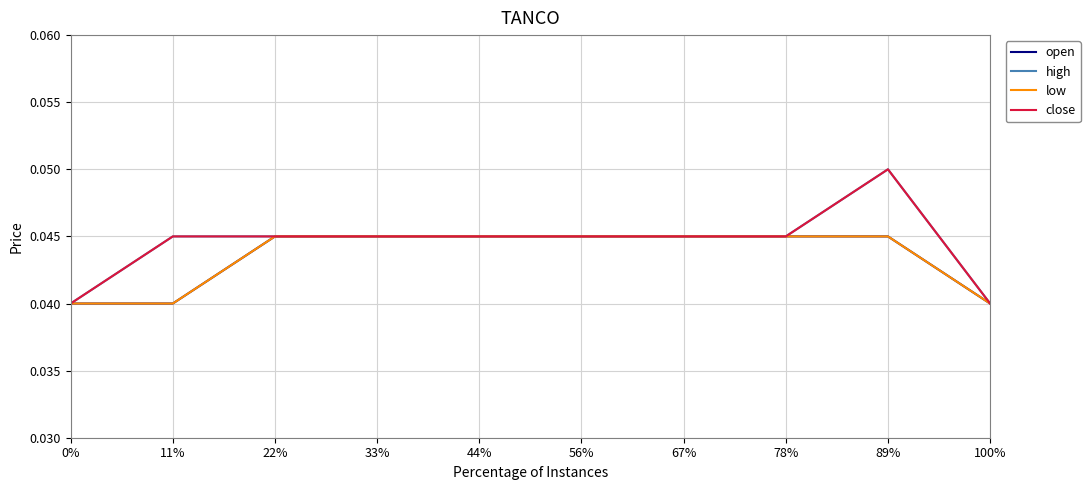

Is this an area chart (filled region under the line)?

No